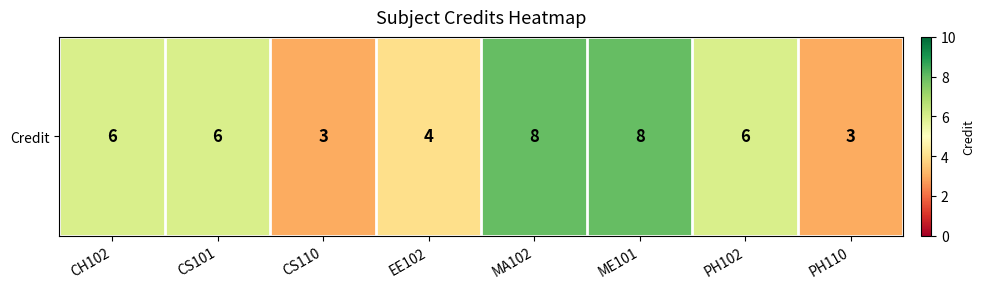

List the labels in order of value, largest first.

MA102, ME101, CH102, CS101, PH102, EE102, CS110, PH110